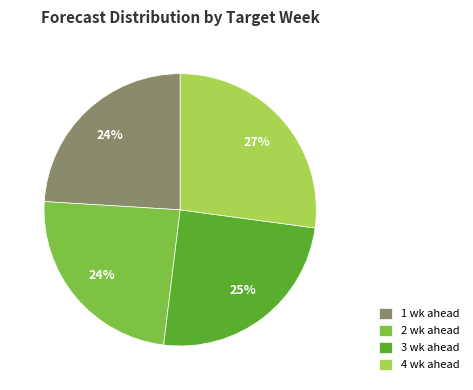

Which has a higher value, 4 wk ahead or 1 wk ahead?

4 wk ahead